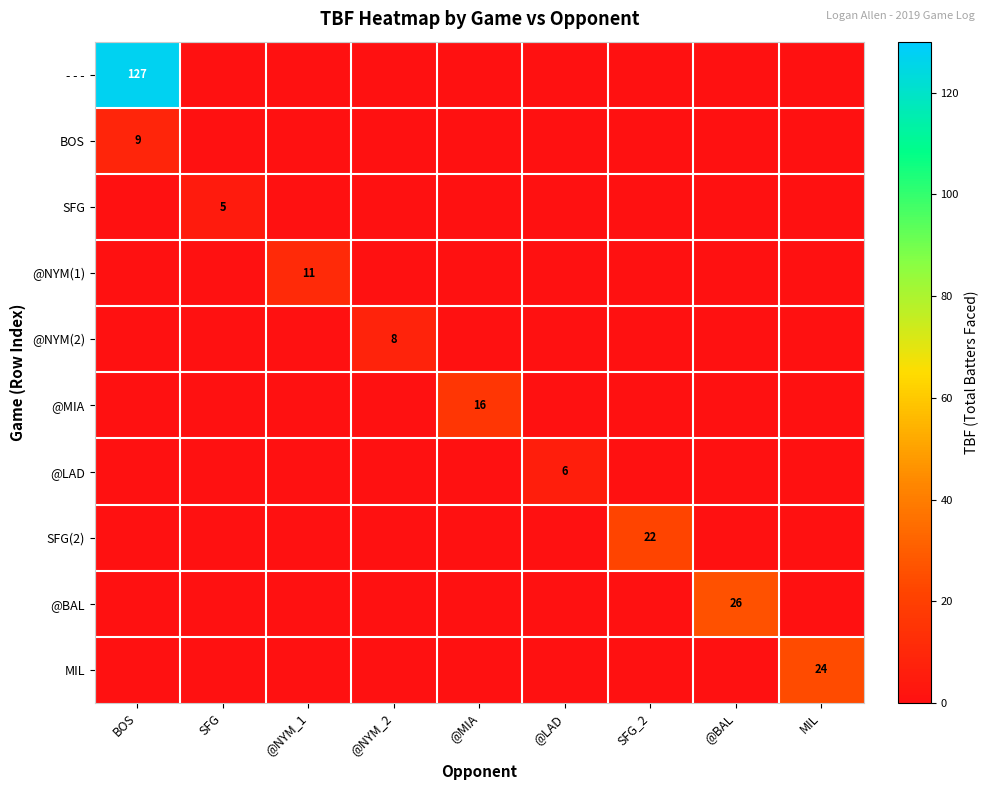

How many data points in @BAL are above 0?

1